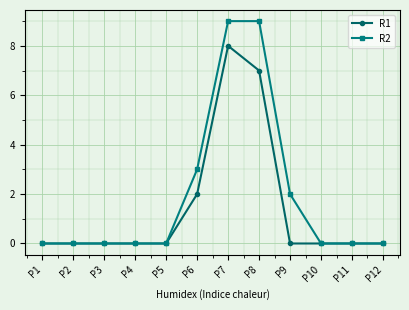

At how many categories does at least one series exceed 5?

2